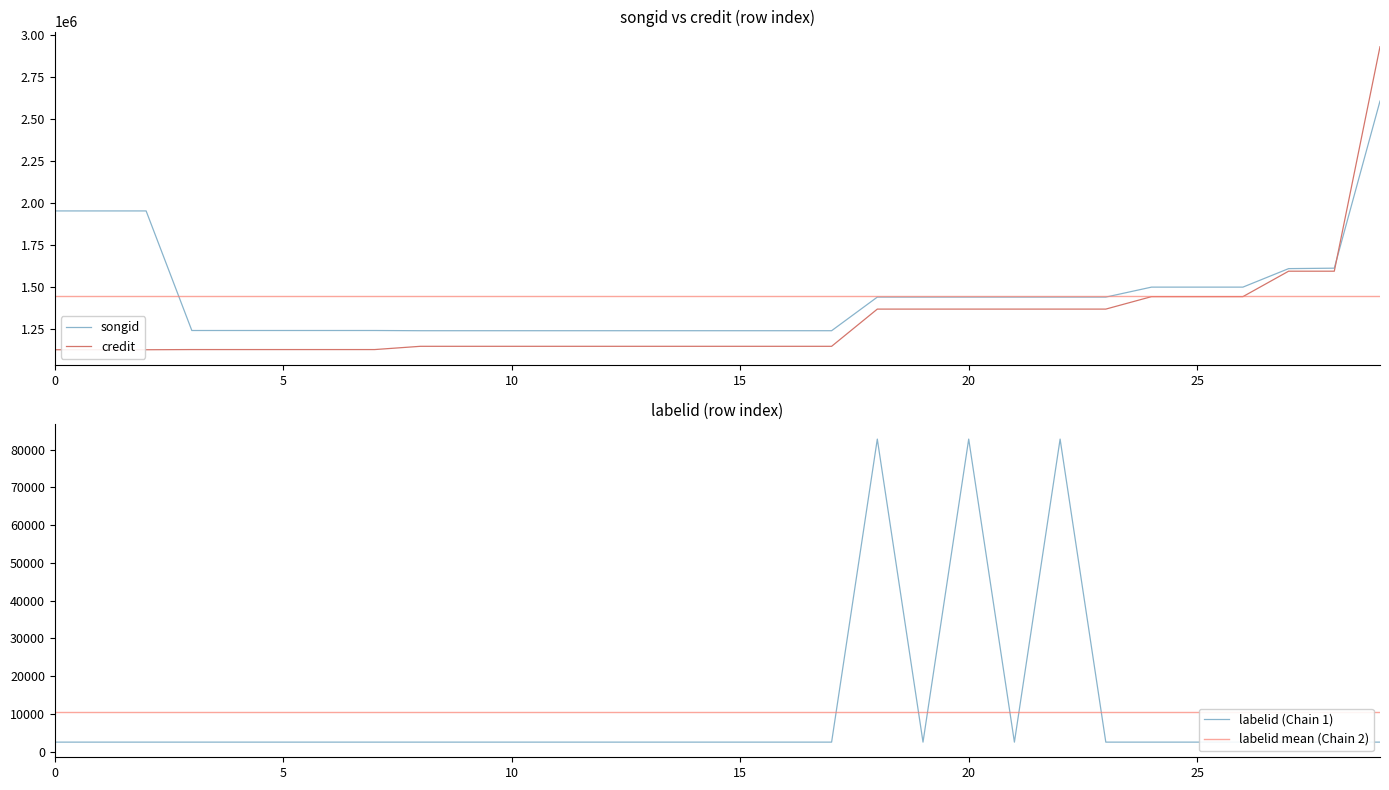

Is the value of songid at 20 greater than the value of credit at 0?

Yes